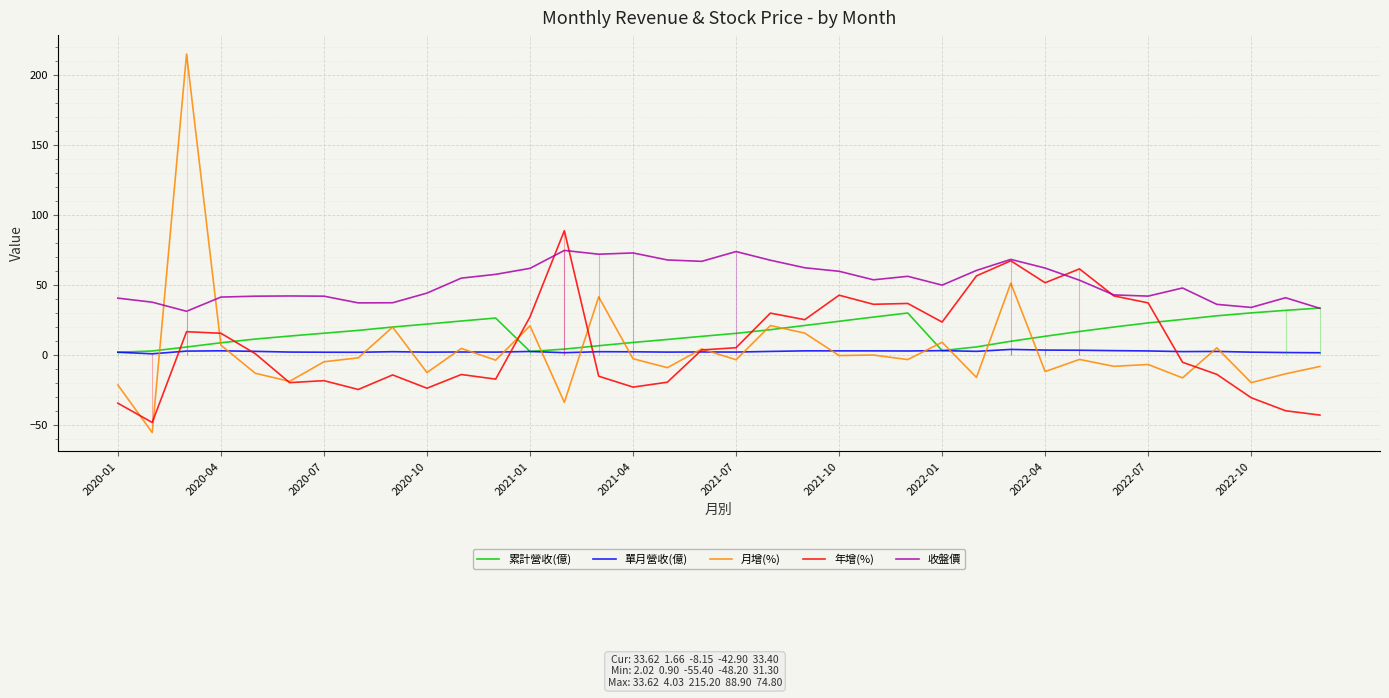

True or false: 單月營收(億) has a value of 2.1 at 2020-10.

True